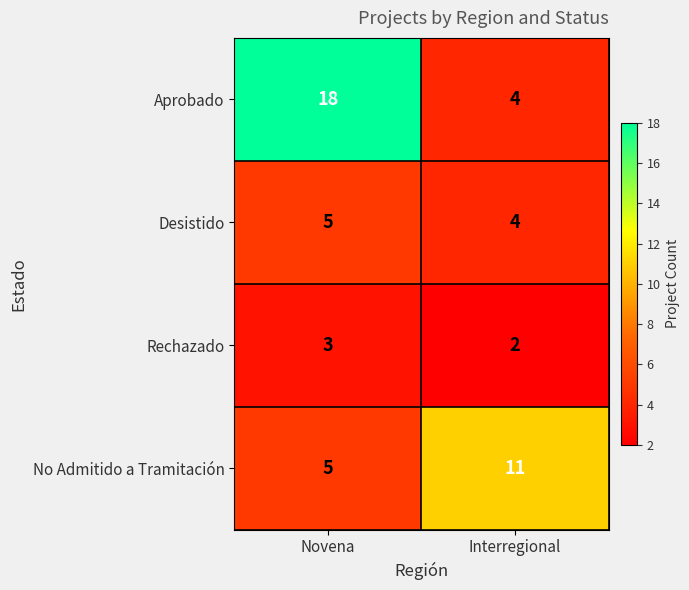

What is the sum of all Aprobado values?

22